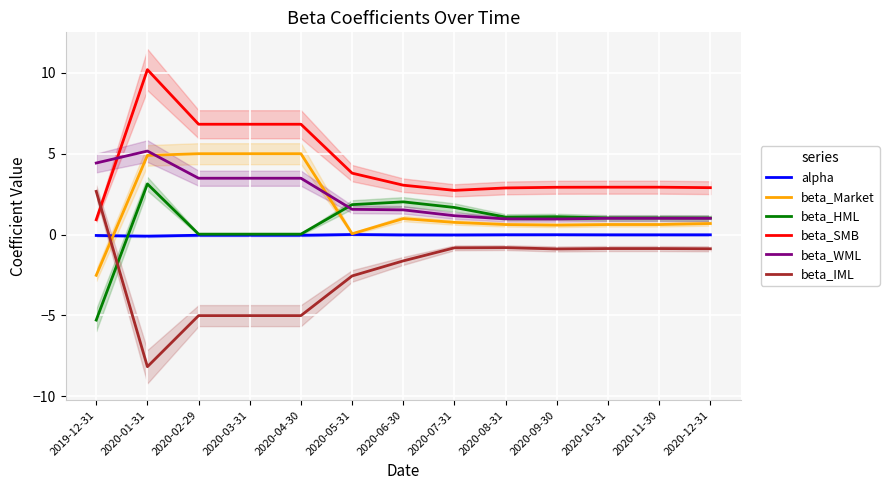

True or false: alpha and beta_WML intersect in this chart.

False